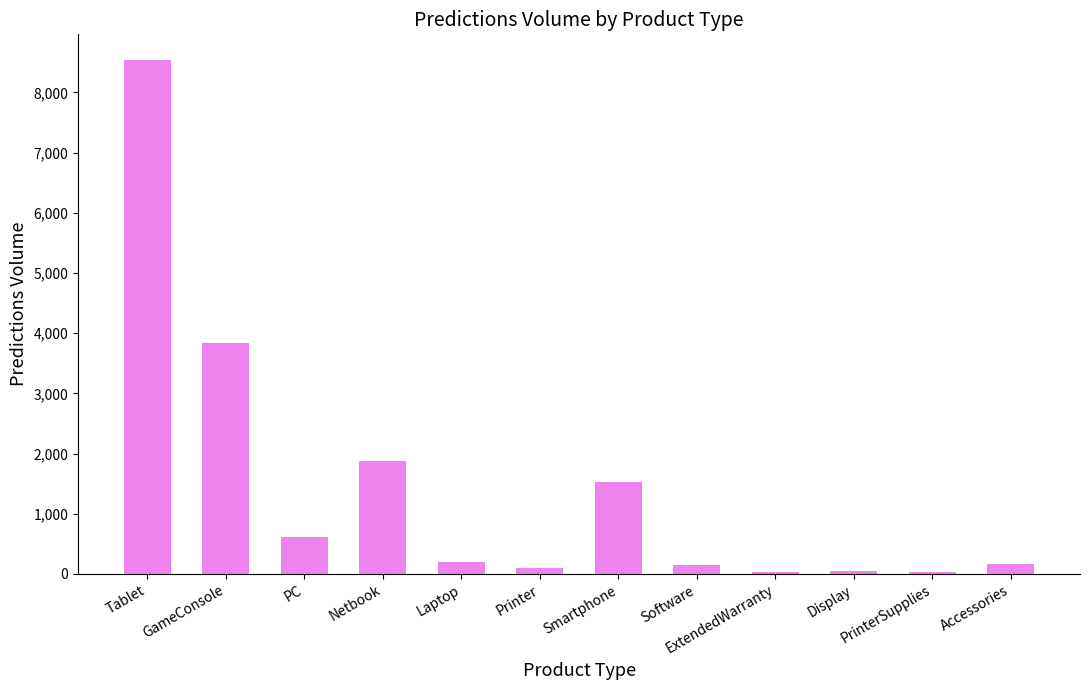

What is the greatest value displayed?

8536